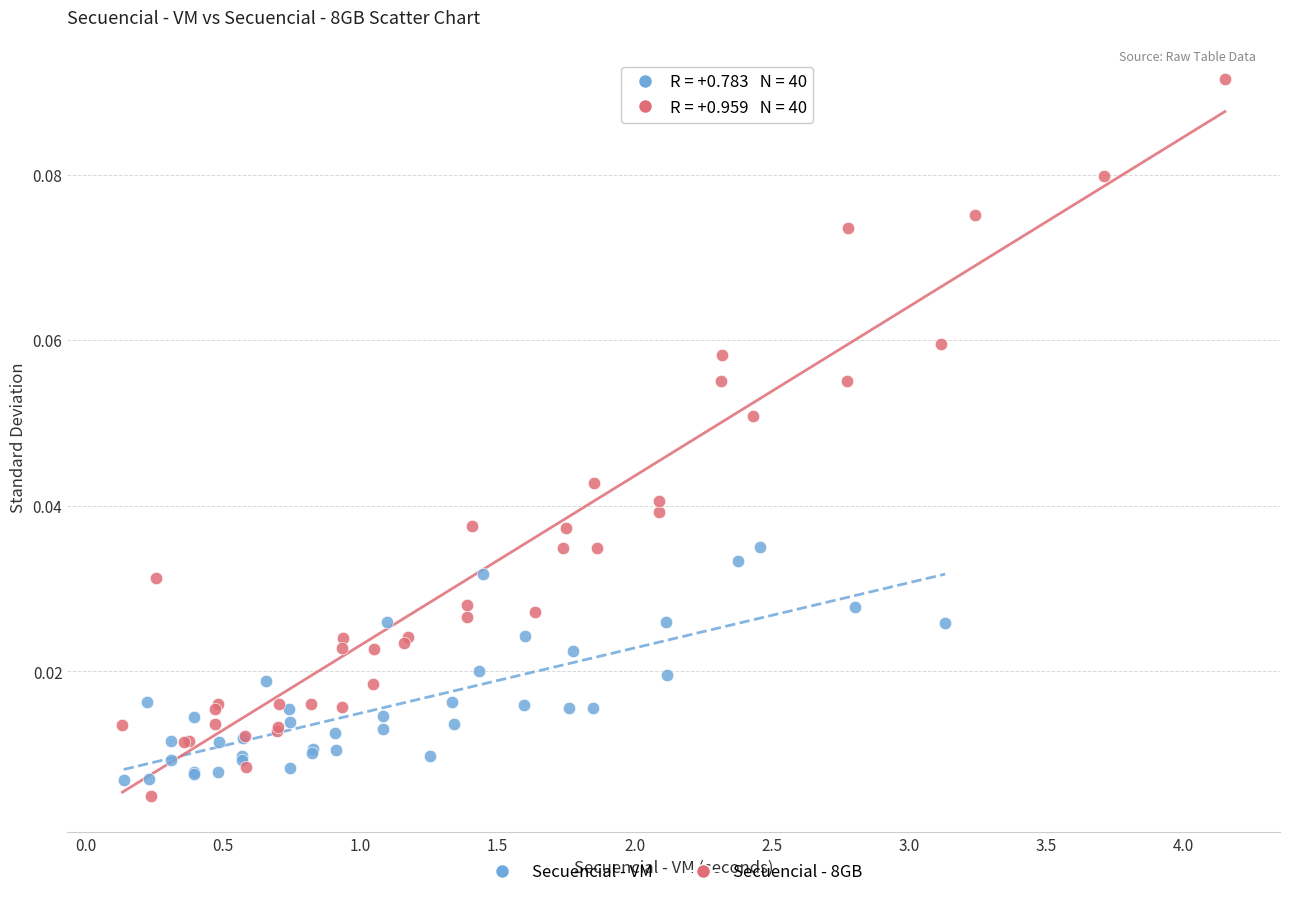

Which series contains the highest Y value?

Secuencial - 8GB